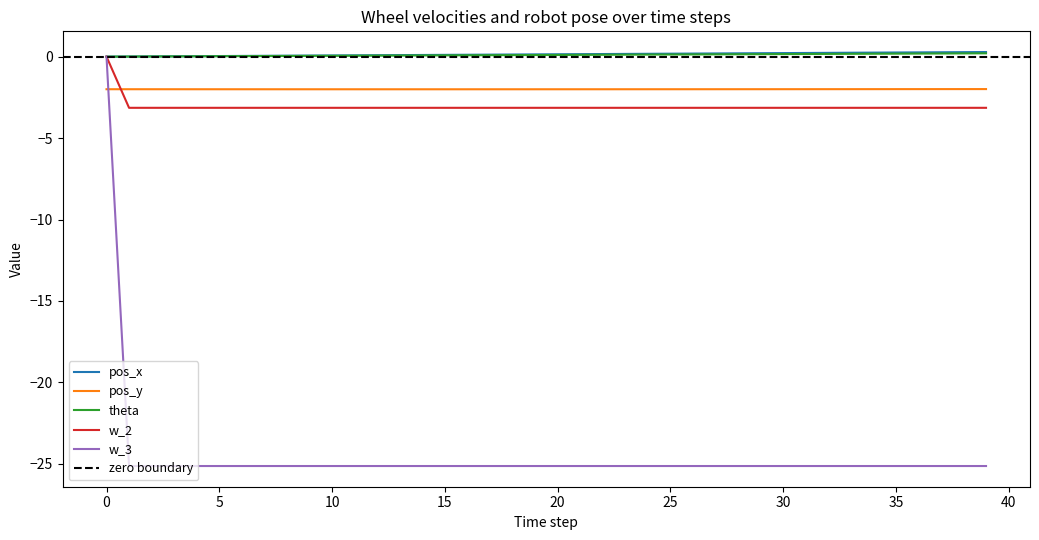

How many interior local valleys does the pos_y series have?

1